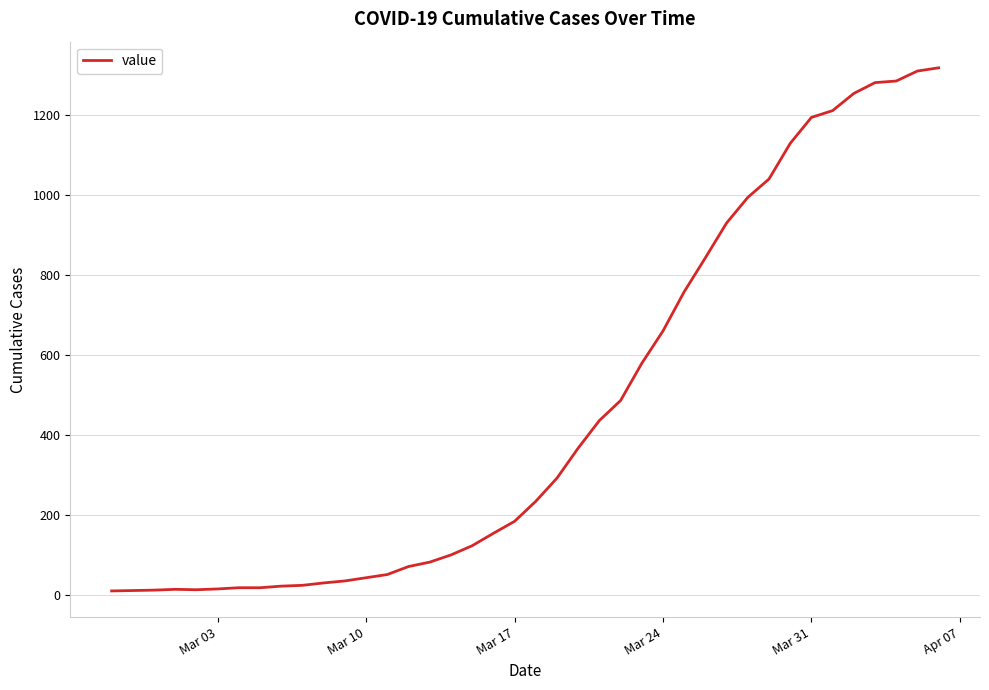

What is the average value?

466